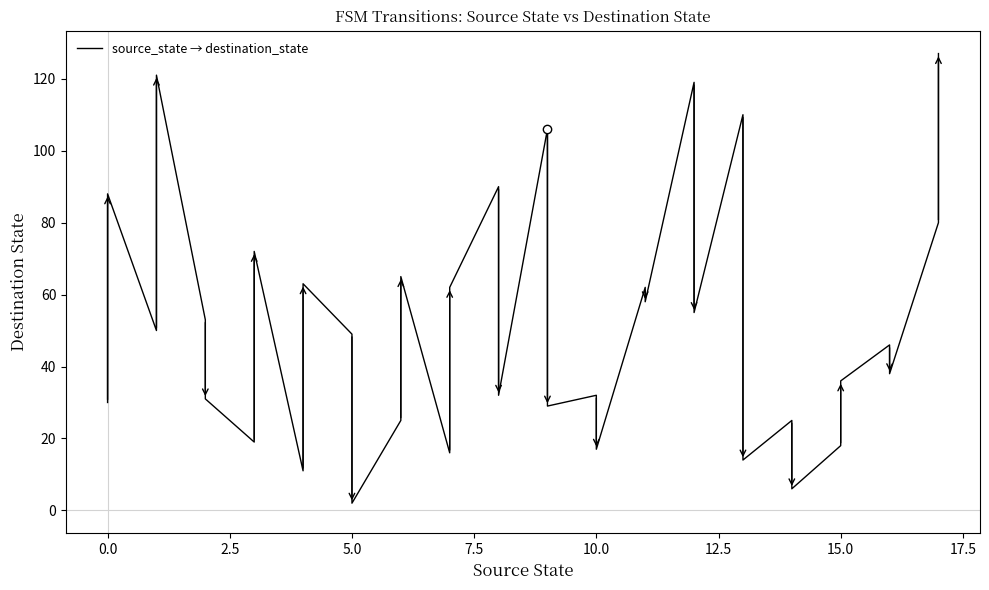

Is it true that the value at 26 is 197?

False